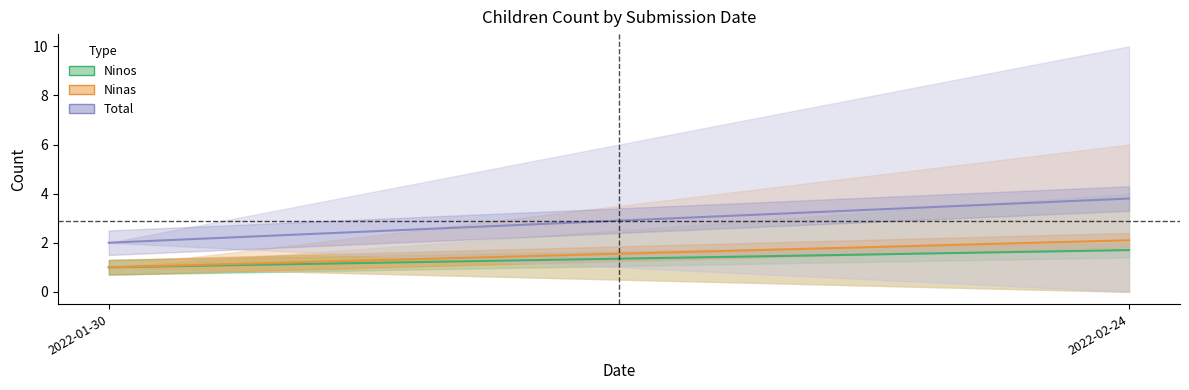

What is the total value across all series at 2022-02-24?

7.6